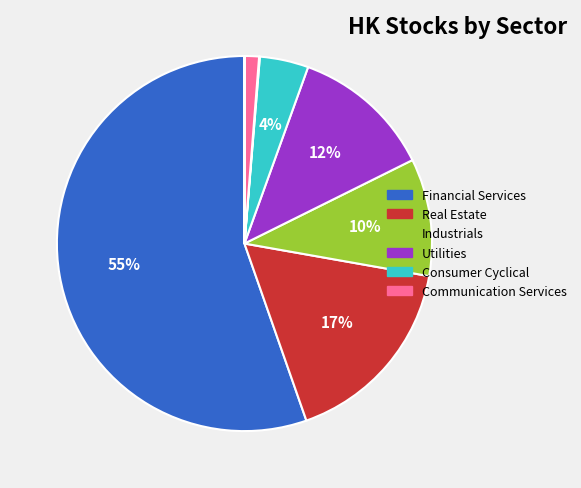

Does any single category account for the majority?

Yes